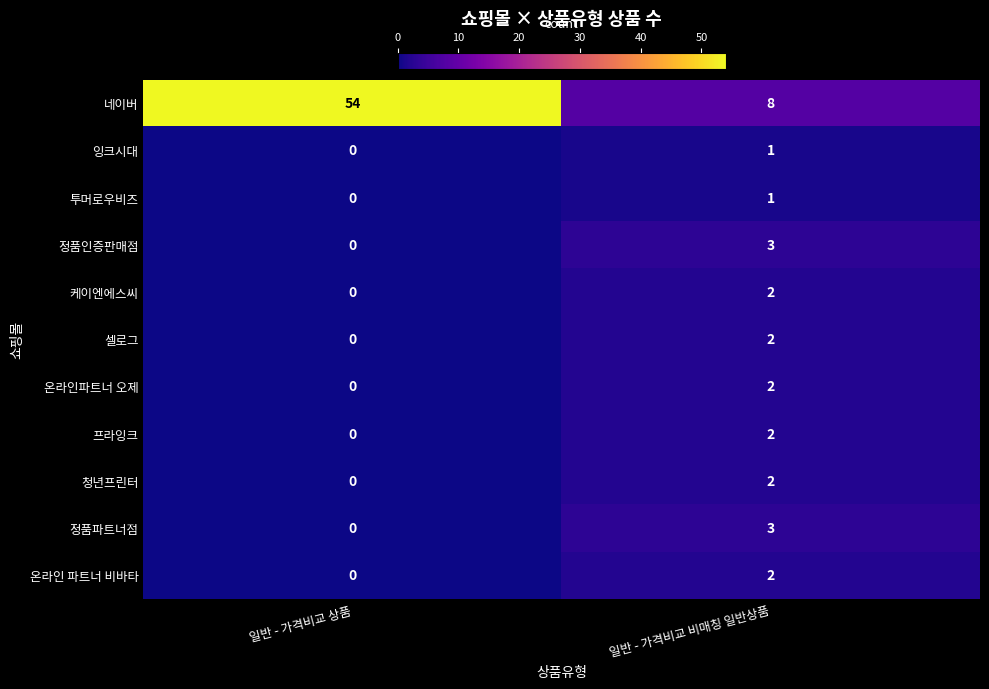

At which label is 정품인증판매점 closest to 1?

일반 - 가격비교 상품